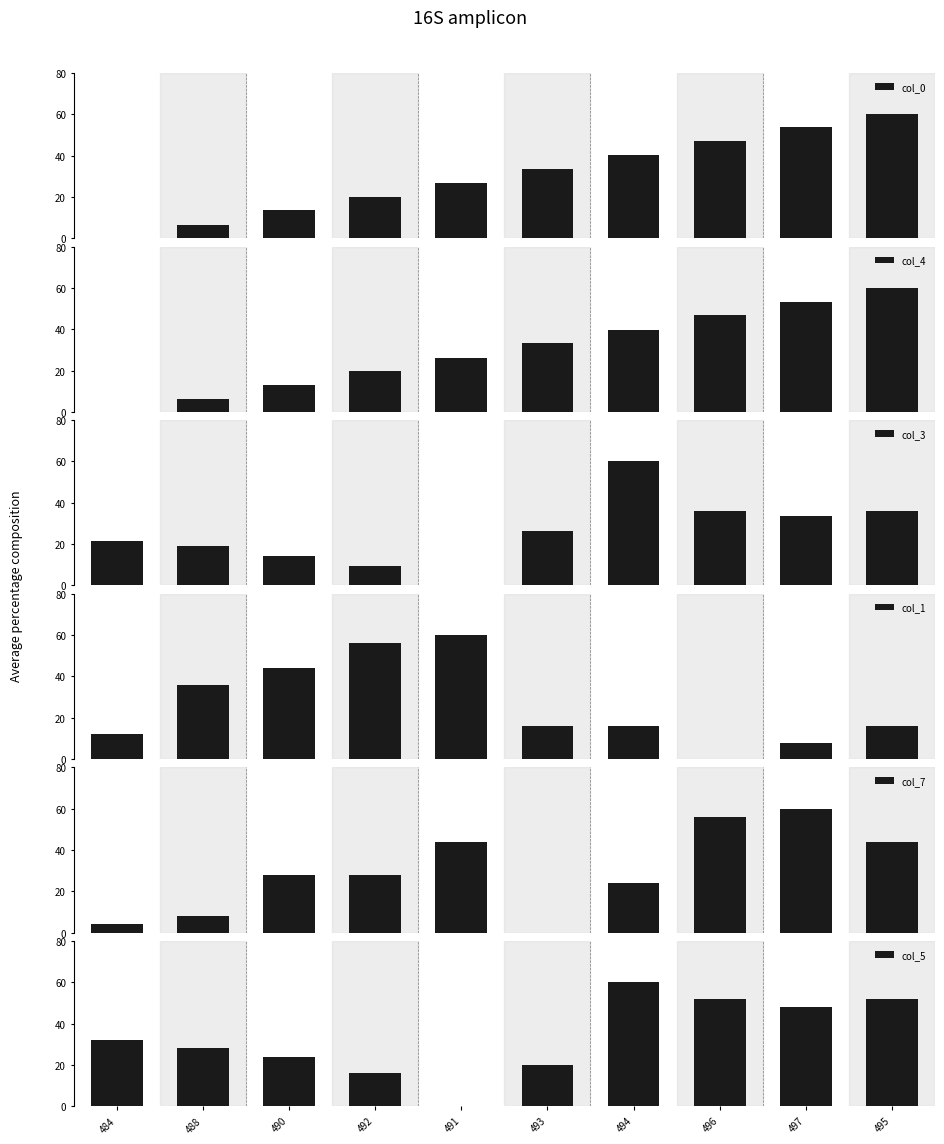

Which series has the largest total across all categories?

col_5